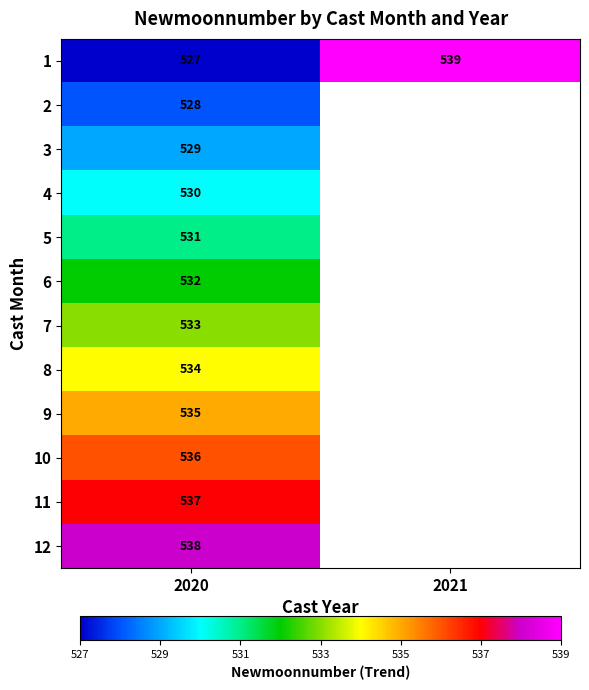

The 7 series shows 870 at 2020. True or false?

False